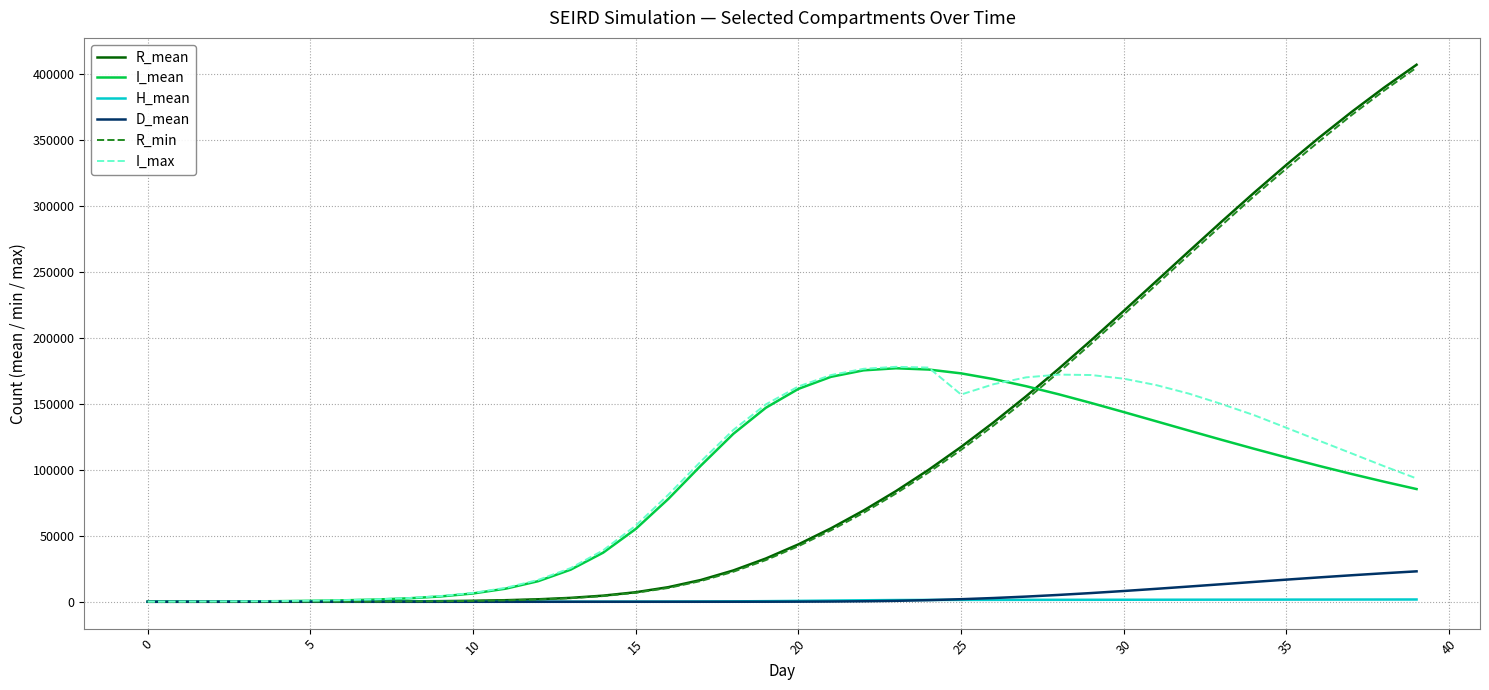

Which series has the largest range (max minus min)?

R_mean